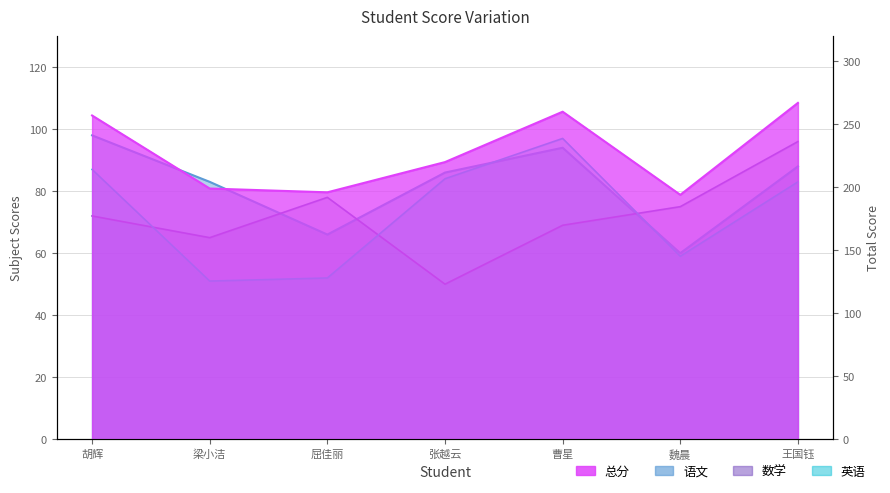

What is the maximum value for 语文?

98